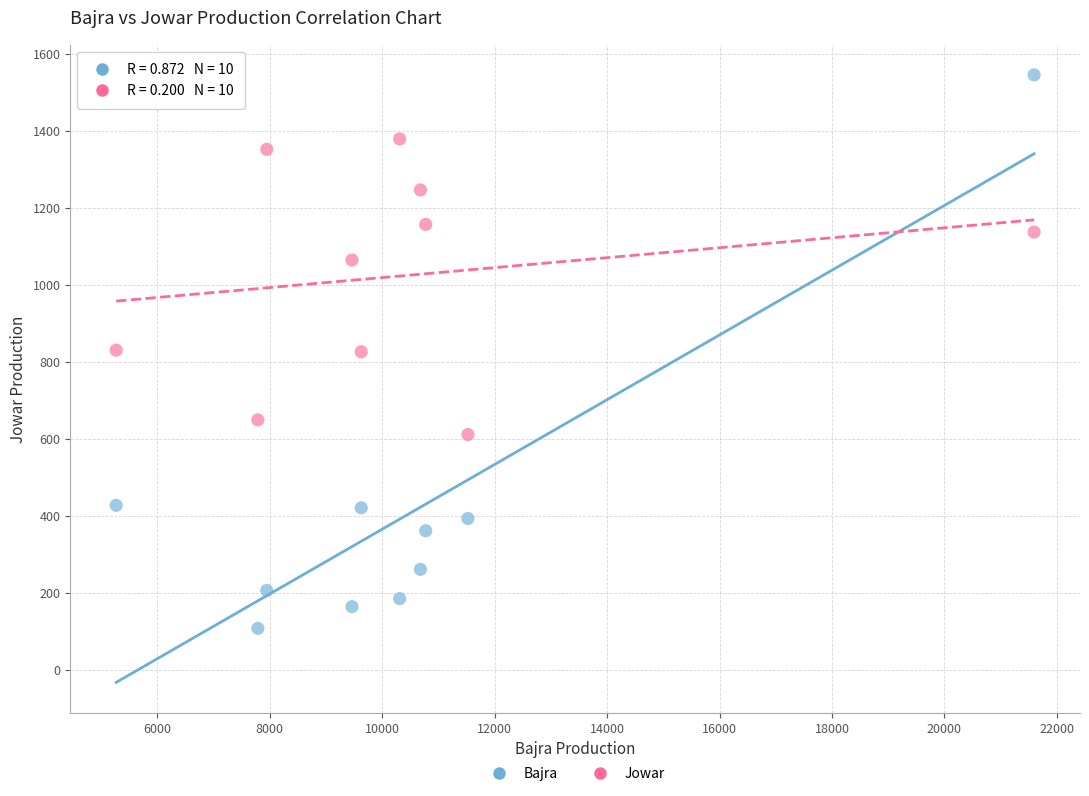

Across all data points, what is the range of X values (max minus min)?

16322.2